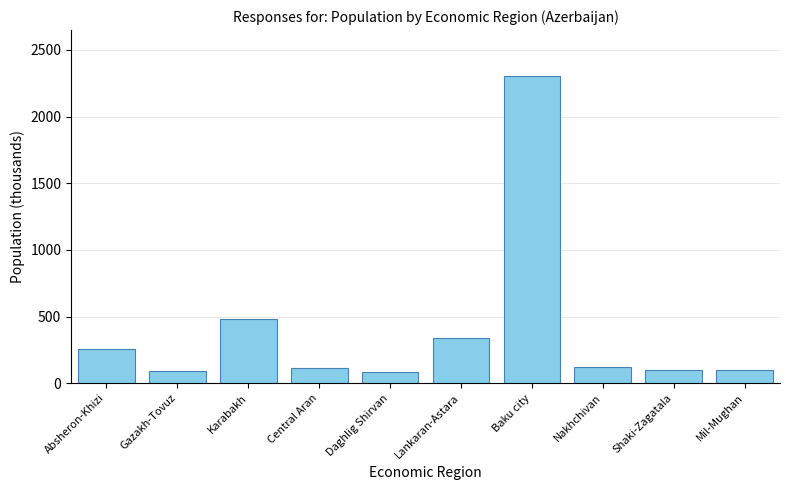

What is the difference between the maximum and minimum values?

2221.0